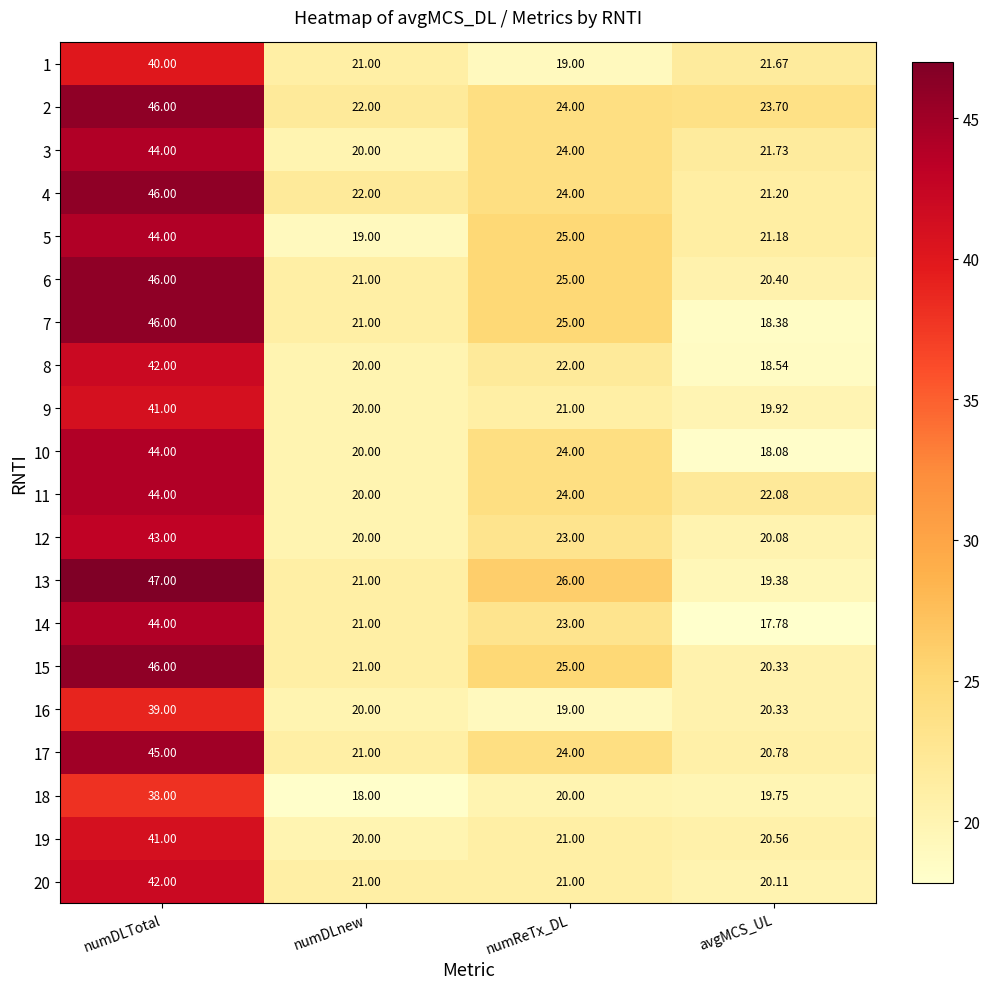

At which category does the chart reach its peak across all series?

numDLTotal